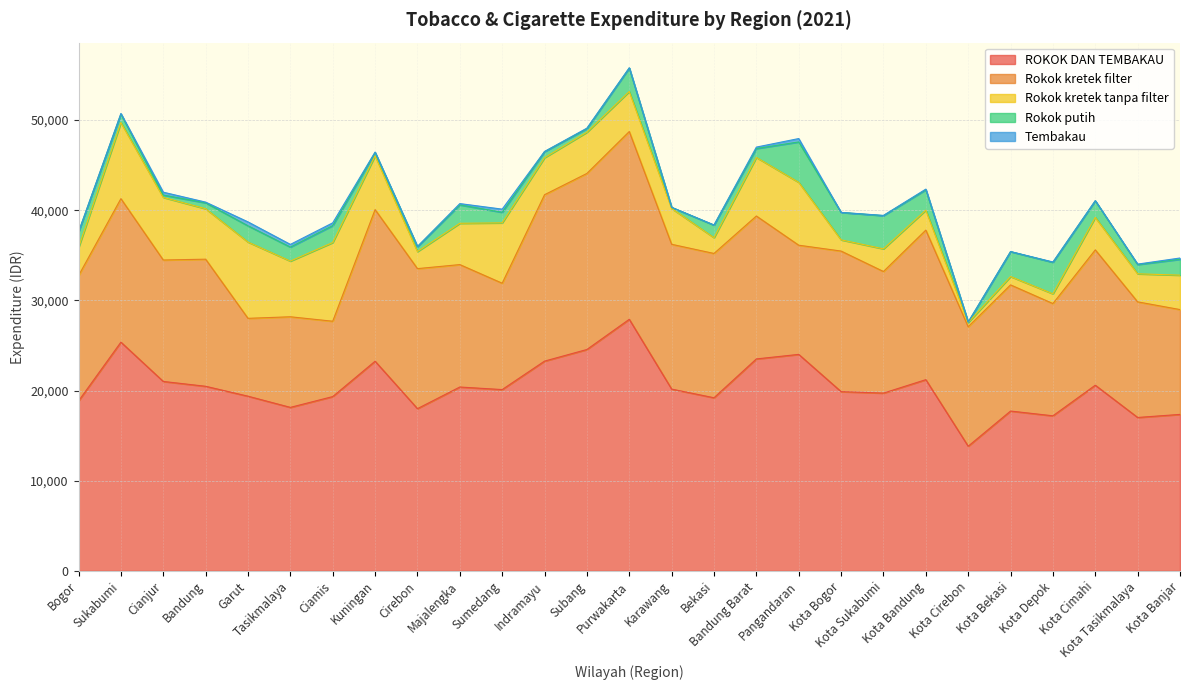

What are all the series names shown in the legend?

ROKOK DAN TEMBAKAU, Rokok kretek filter, Rokok kretek tanpa filter, Rokok putih, Tembakau